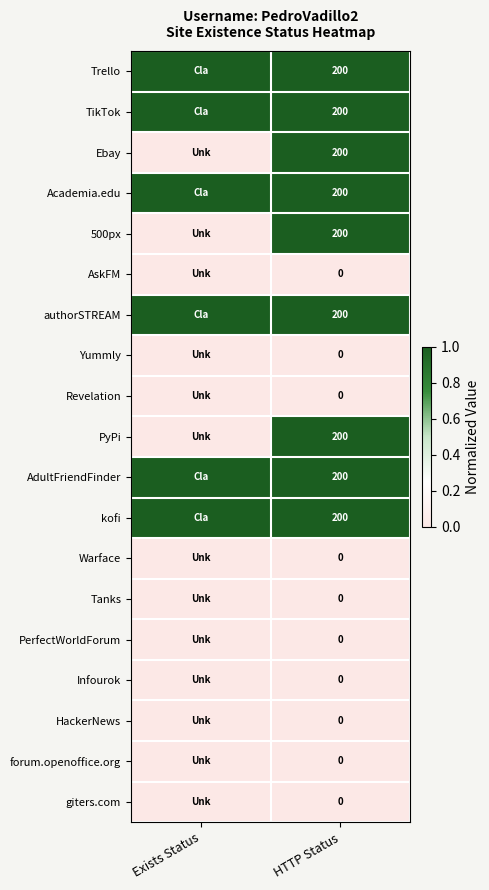

At how many categories does at least one series exceed 0?

2